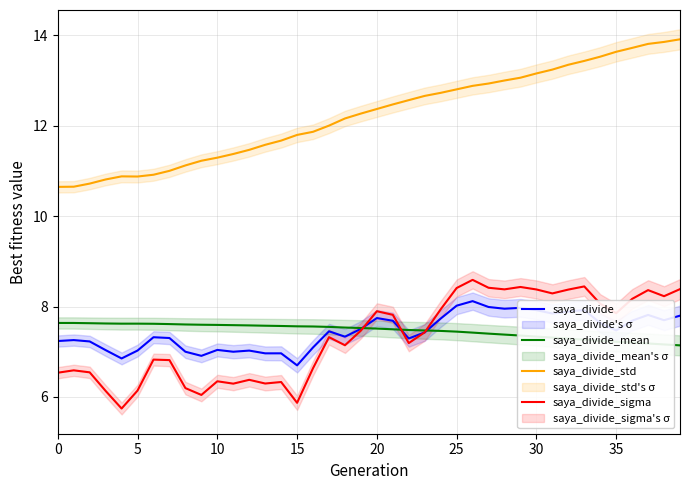

What is the difference between the maximum and minimum values in the saya_divide_sigma series?

2.8